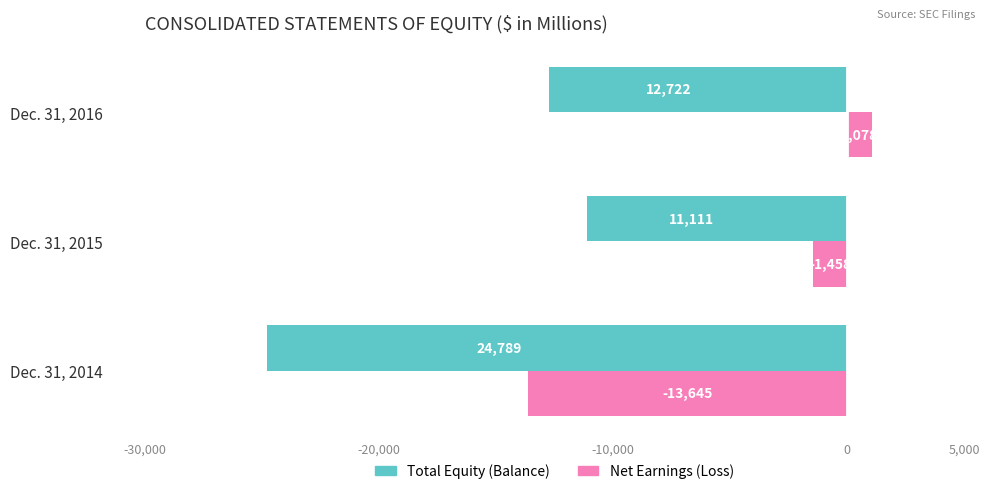

Which category has the highest value across all series?

Dec. 31, 2016